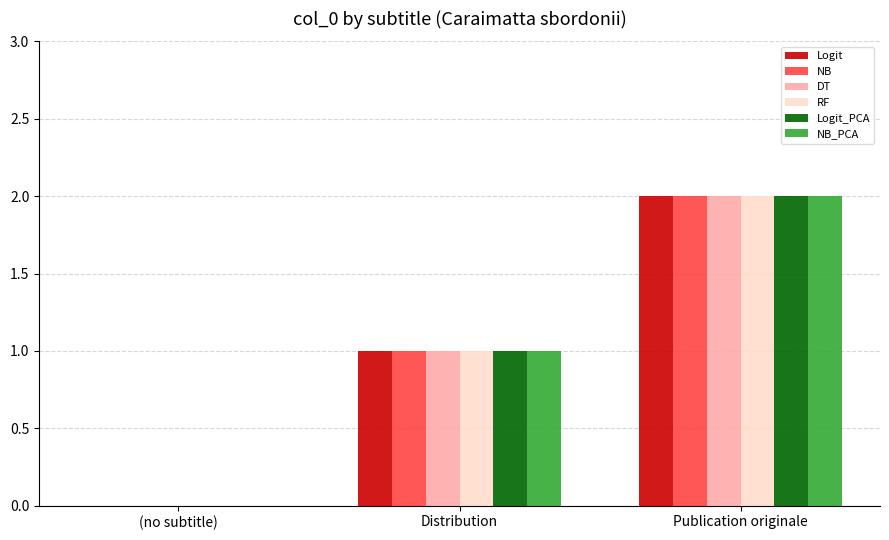

How many Logit_PCA values are between 0 and 2?

3